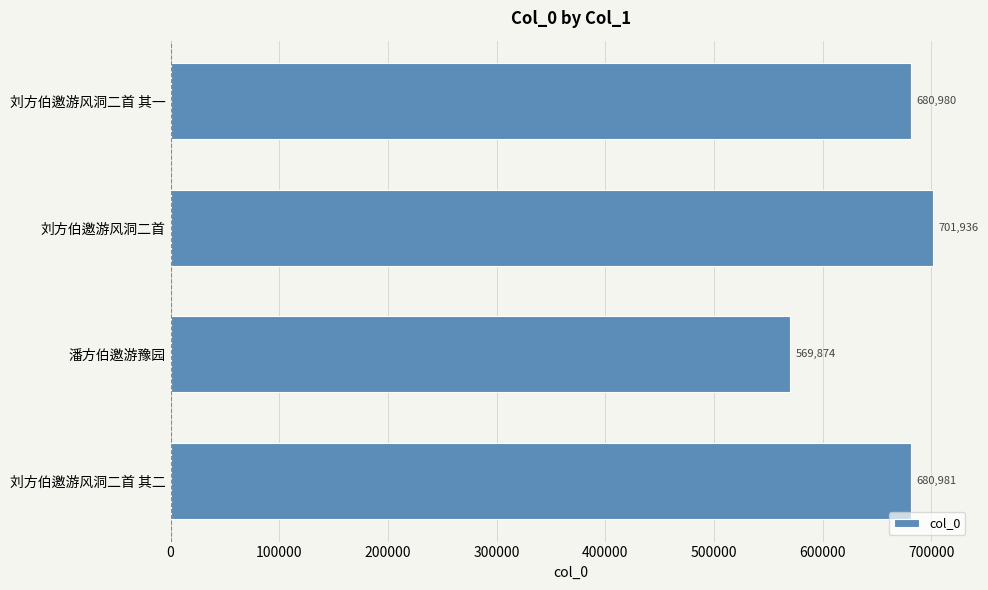

Rank the categories by value from lowest to highest.

潘方伯邀游豫园, 刘方伯邀游风洞二首 其一, 刘方伯邀游风洞二首 其二, 刘方伯邀游风洞二首